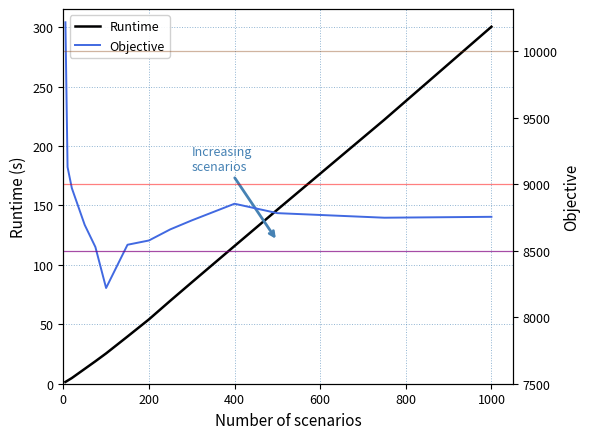

The Runtime series shows 396.1 at 1000. True or false?

False